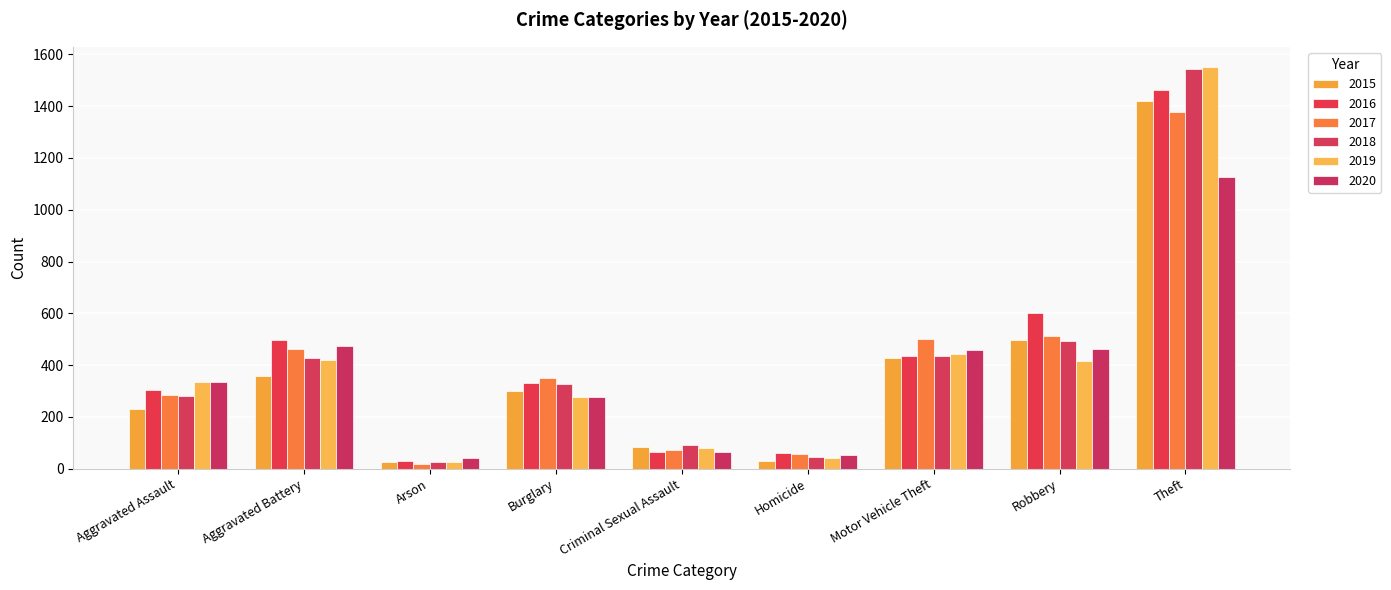

At which category is the sum across all series the highest?

Theft